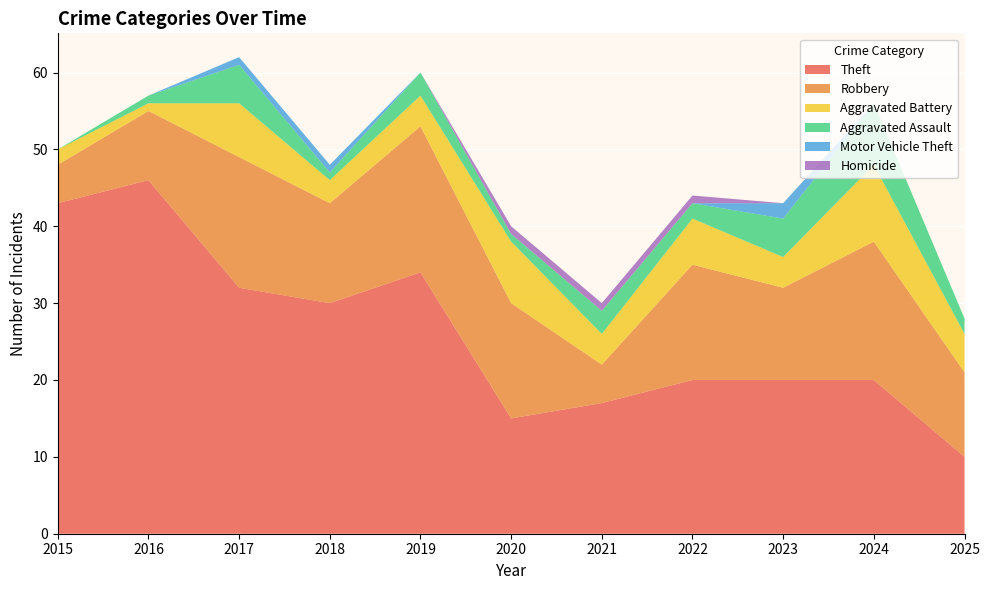

Reading left to right, what are all the values shown in this chart?

Theft: 2015=43	2016=46	2017=32	2018=30	2019=34	2020=15	2021=17	2022=20	2023=20	2024=20	2025=10
Robbery: 2015=5	2016=9	2017=17	2018=13	2019=19	2020=15	2021=5	2022=15	2023=12	2024=18	2025=11
Aggravated Battery: 2015=2	2016=1	2017=7	2018=3	2019=4	2020=8	2021=4	2022=6	2023=4	2024=10	2025=5
Aggravated Assault: 2015=0	2016=1	2017=5	2018=1	2019=3	2020=1	2021=3	2022=2	2023=5	2024=8	2025=2
Motor Vehicle Theft: 2015=0	2016=0	2017=1	2018=1	2019=0	2020=0	2021=0	2022=0	2023=2	2024=0	2025=0
Homicide: 2015=0	2016=0	2017=0	2018=0	2019=0	2020=1	2021=1	2022=1	2023=0	2024=0	2025=0